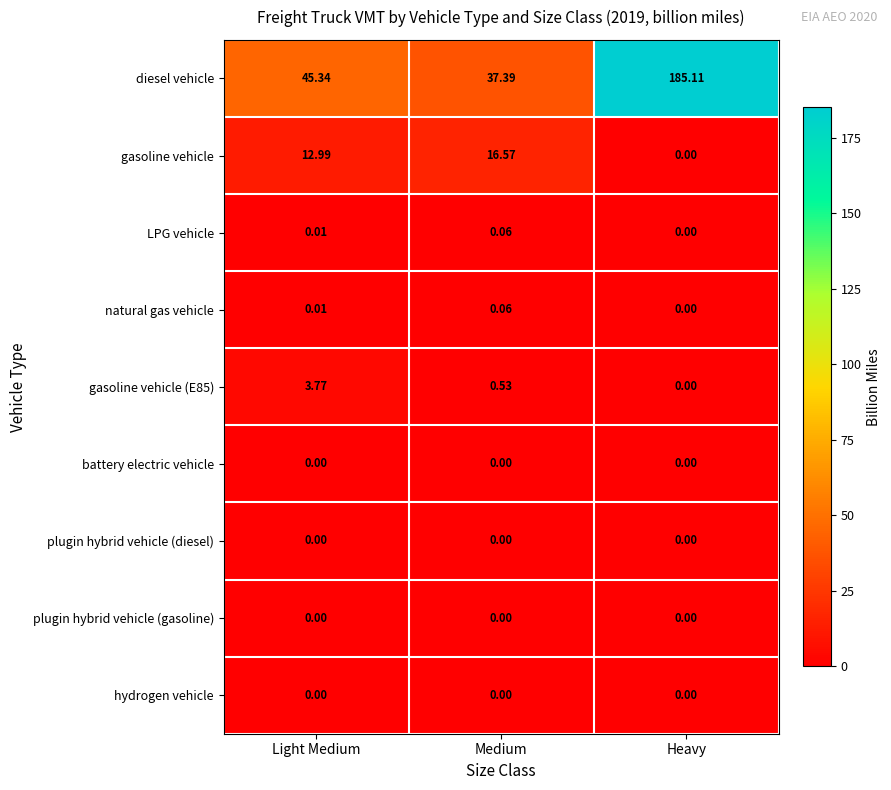

Which series has the largest total across all categories?

diesel vehicle